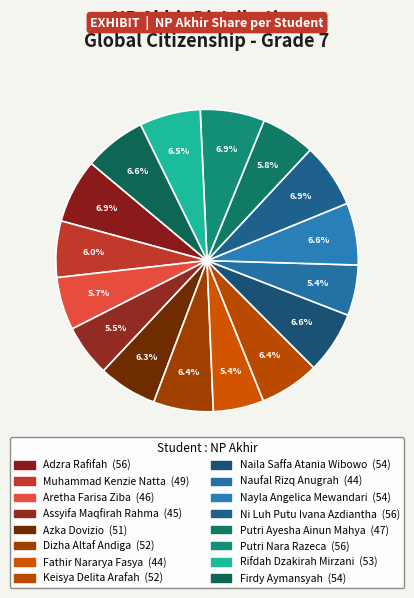

What percentage is the Ni Luh Putu Ivana Azdiantha slice, to the nearest percent?

7%